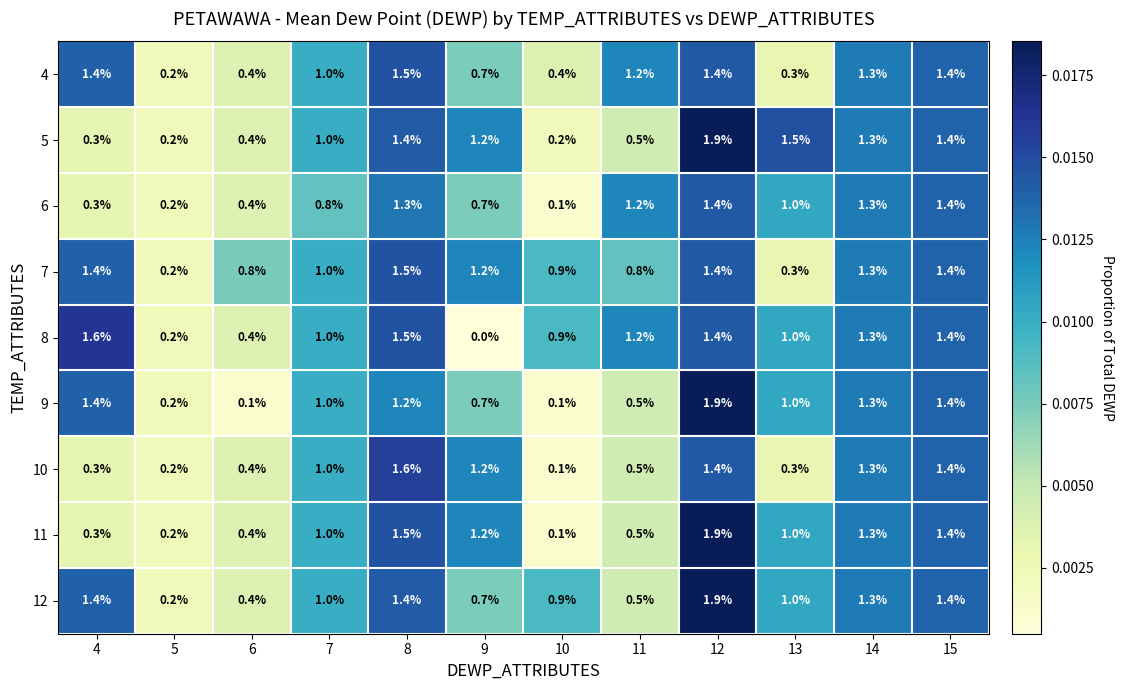

Is the value of 6 at 11 greater than the value of 4 at 6?

Yes